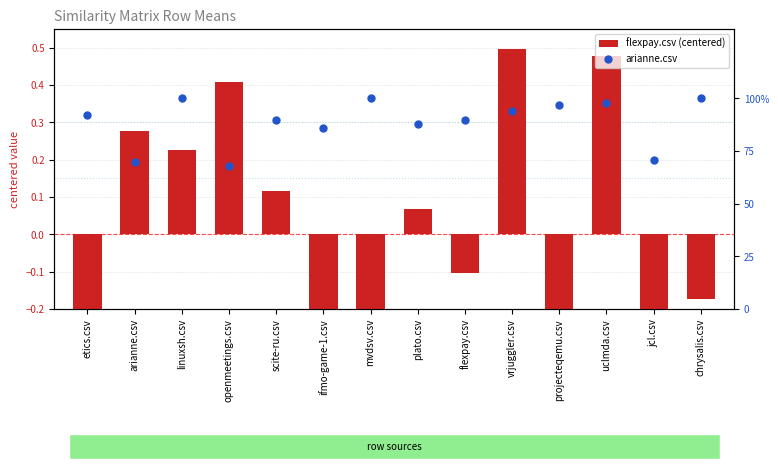

Which series reaches the maximum Y coordinate?

arianne.csv